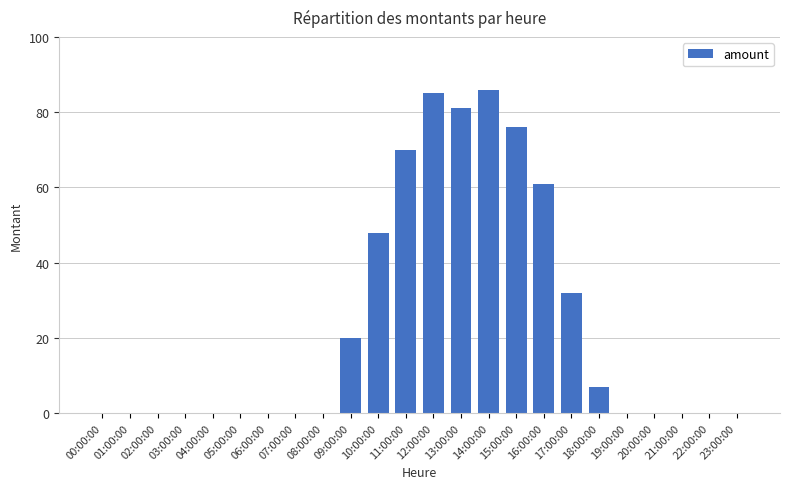

What is the sum of all values?

566